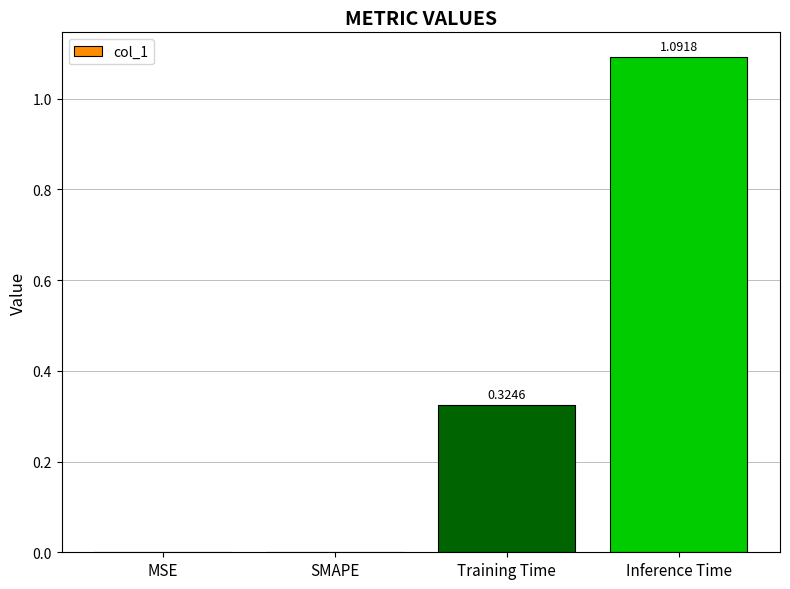

How many values exceed 0?

2